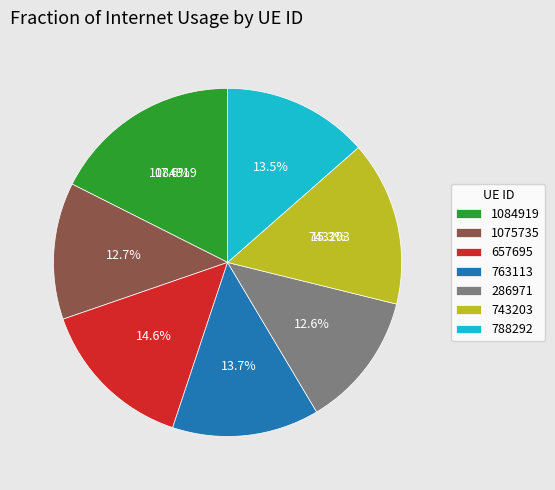

Is there a majority slice in this chart?

No